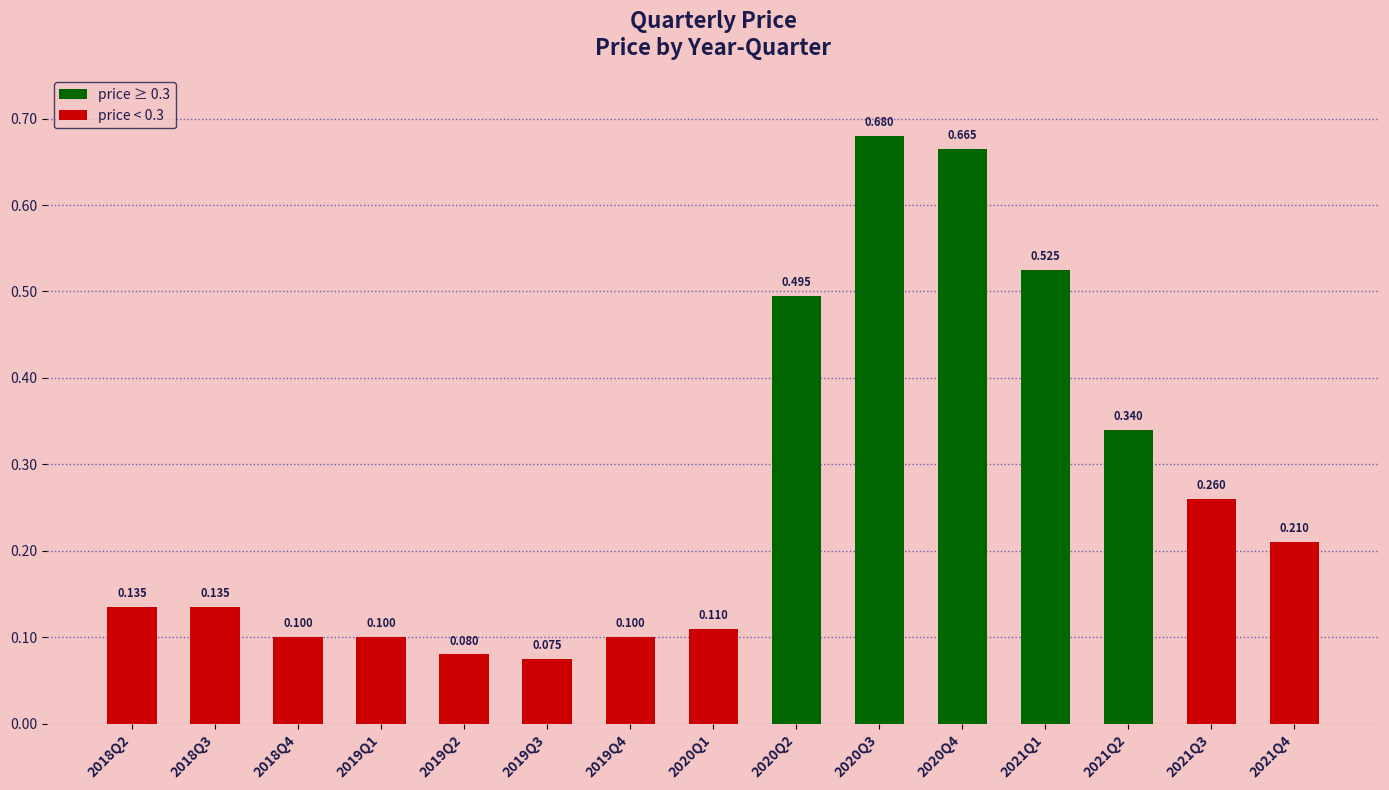

What is the label of the 13th bar from the right?

2018Q4